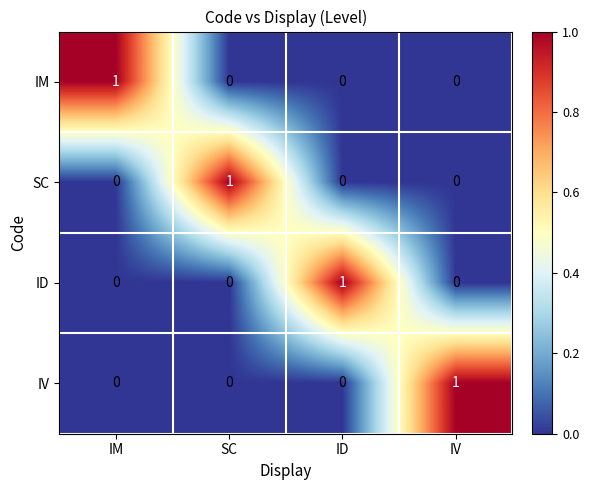

The SC series shows 1 at SC. True or false?

True